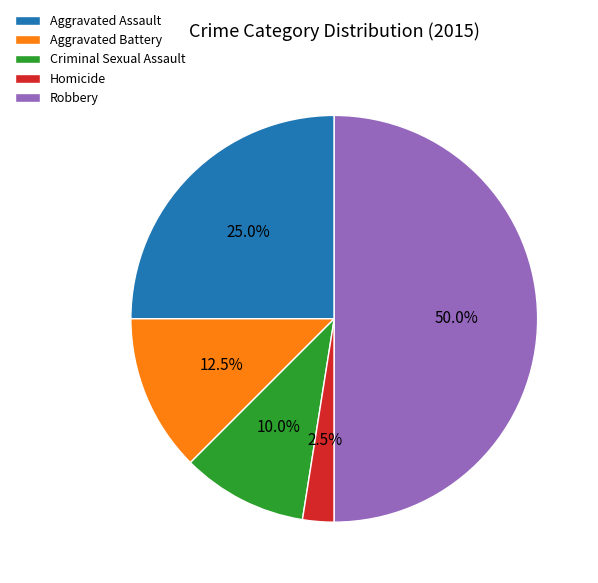

How many segments does this pie chart have?

5